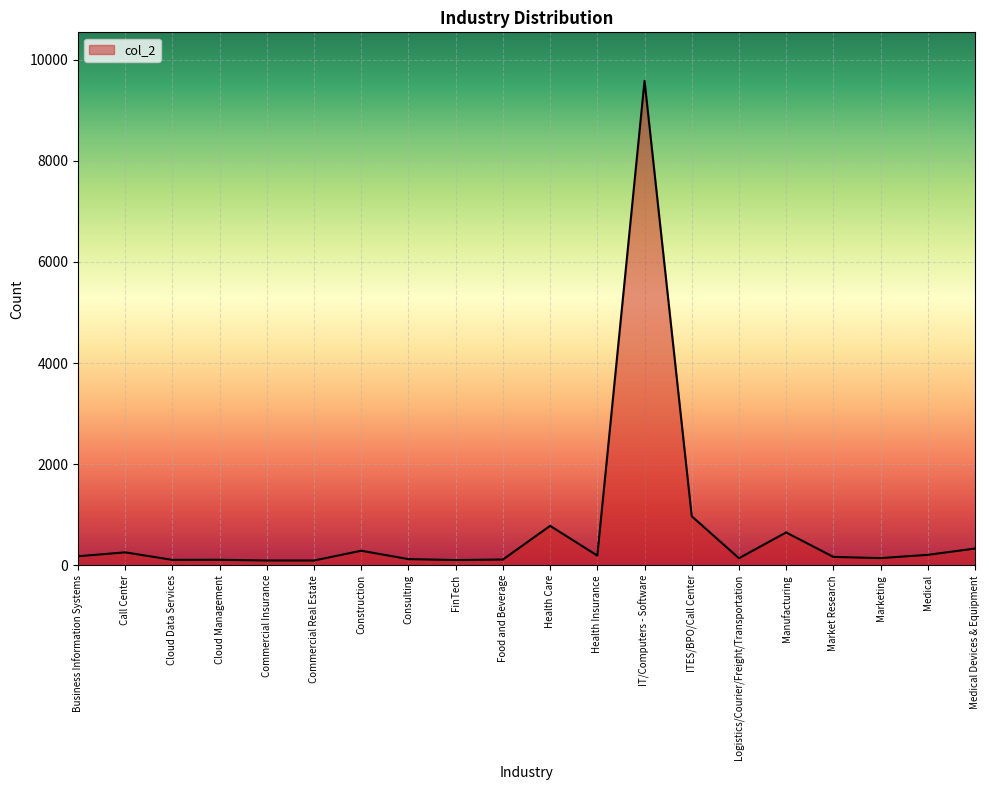

What is the ratio of the value at Market Research to the value at FinTech?

1.6